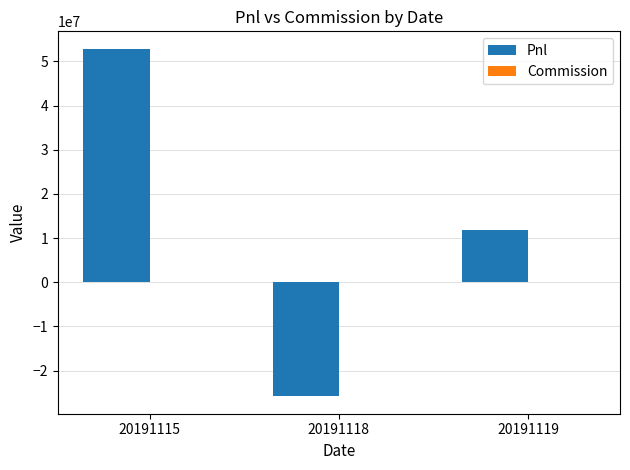

Where is Pnl nearest to the value 13522505?

20191119